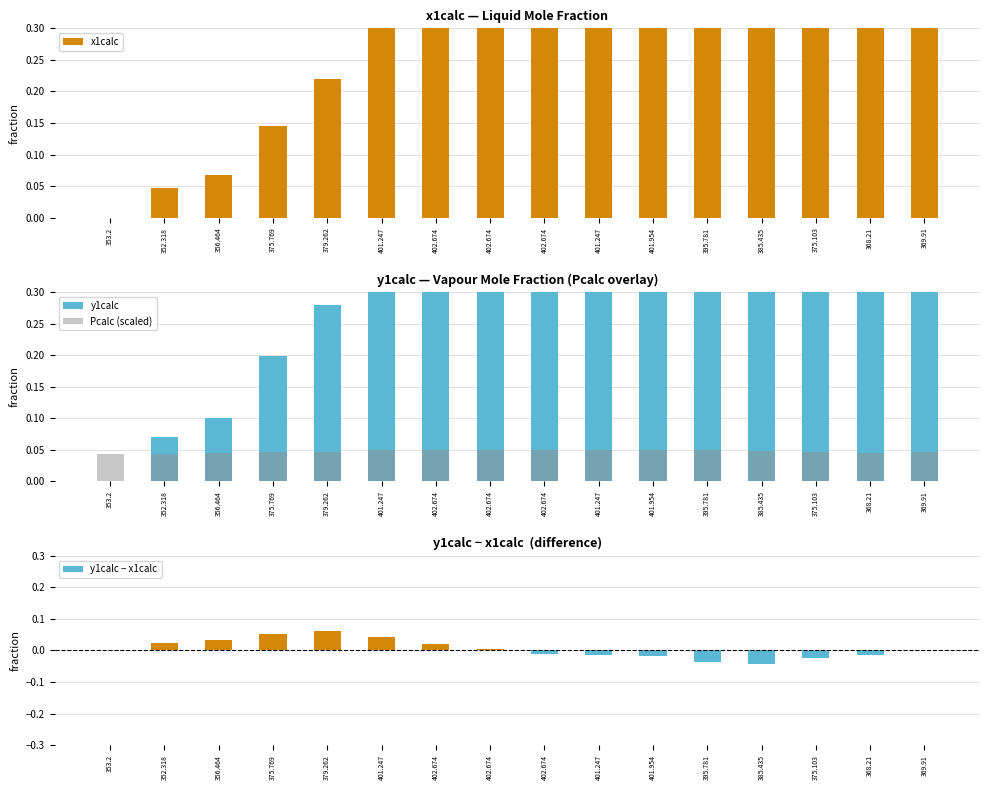

What is the label of the 8th bar from the right?

402.674